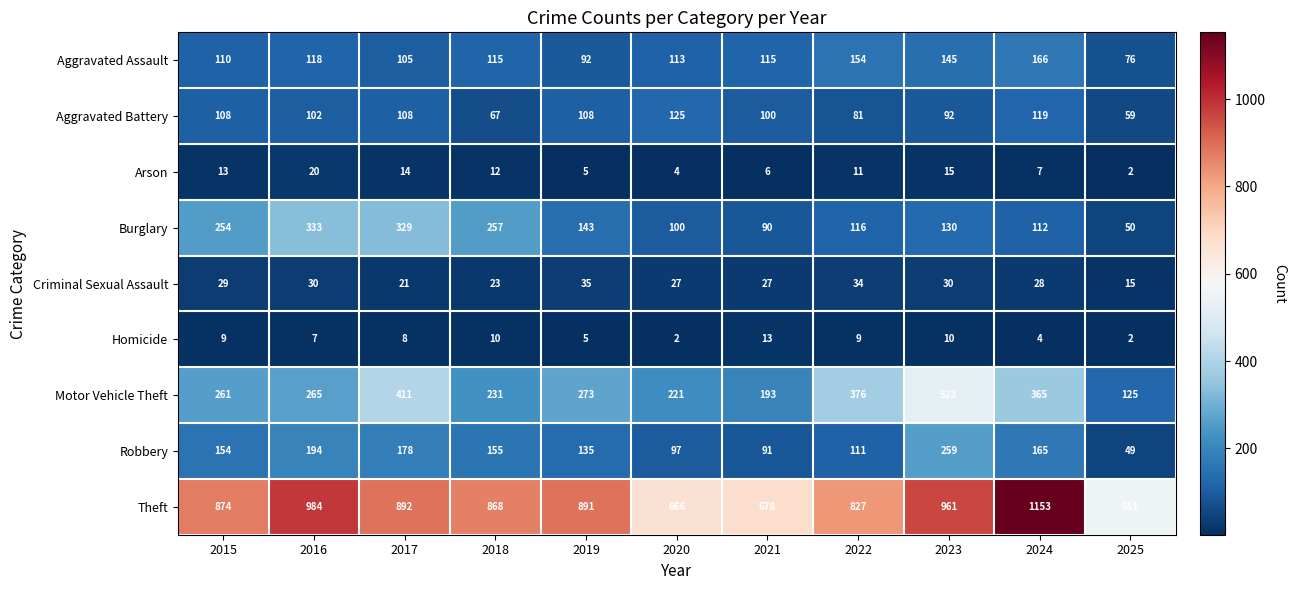

Is the value of Burglary at 2019 greater than the value of Theft at 2017?

No